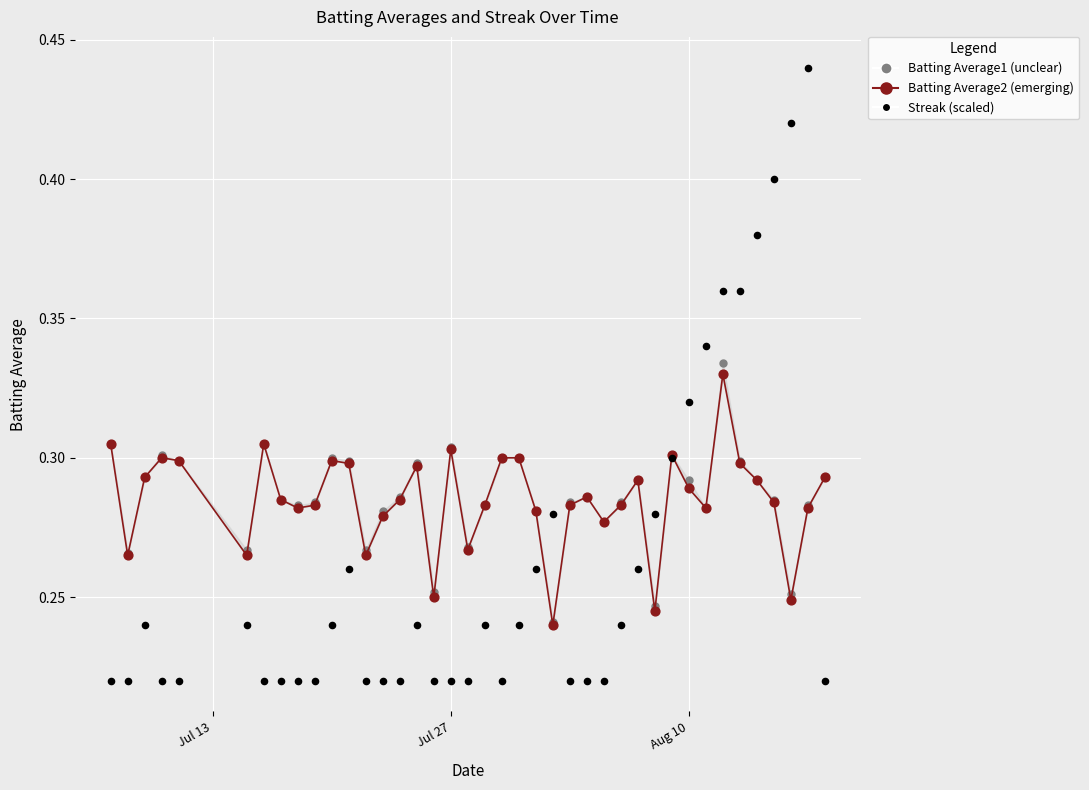

Which series contains the lowest Y value?

Streak (scaled)